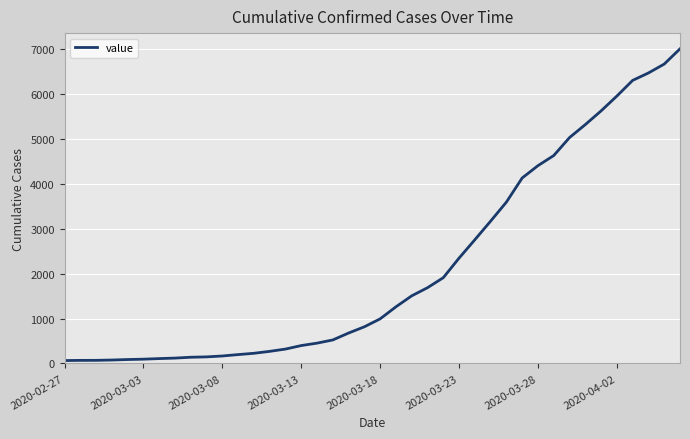

What is the greatest value displayed?

7003